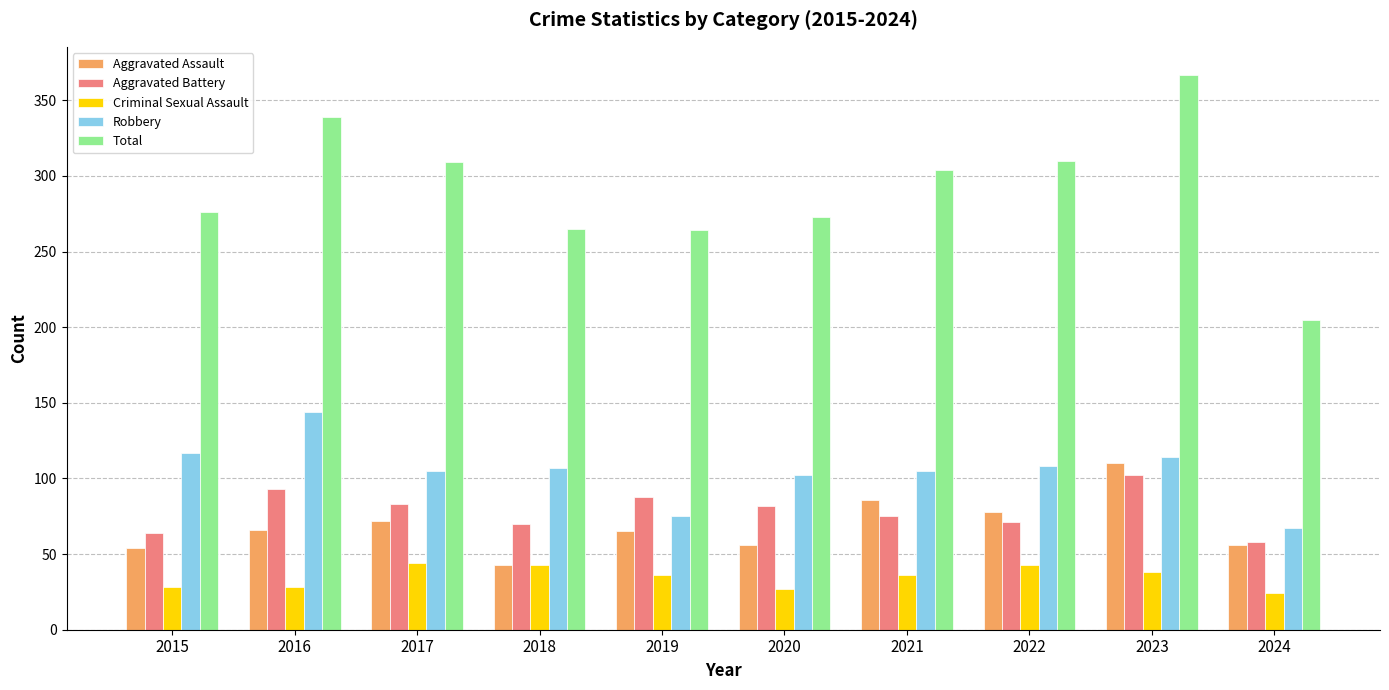

The Aggravated Battery series shows 102 at 2023. True or false?

True